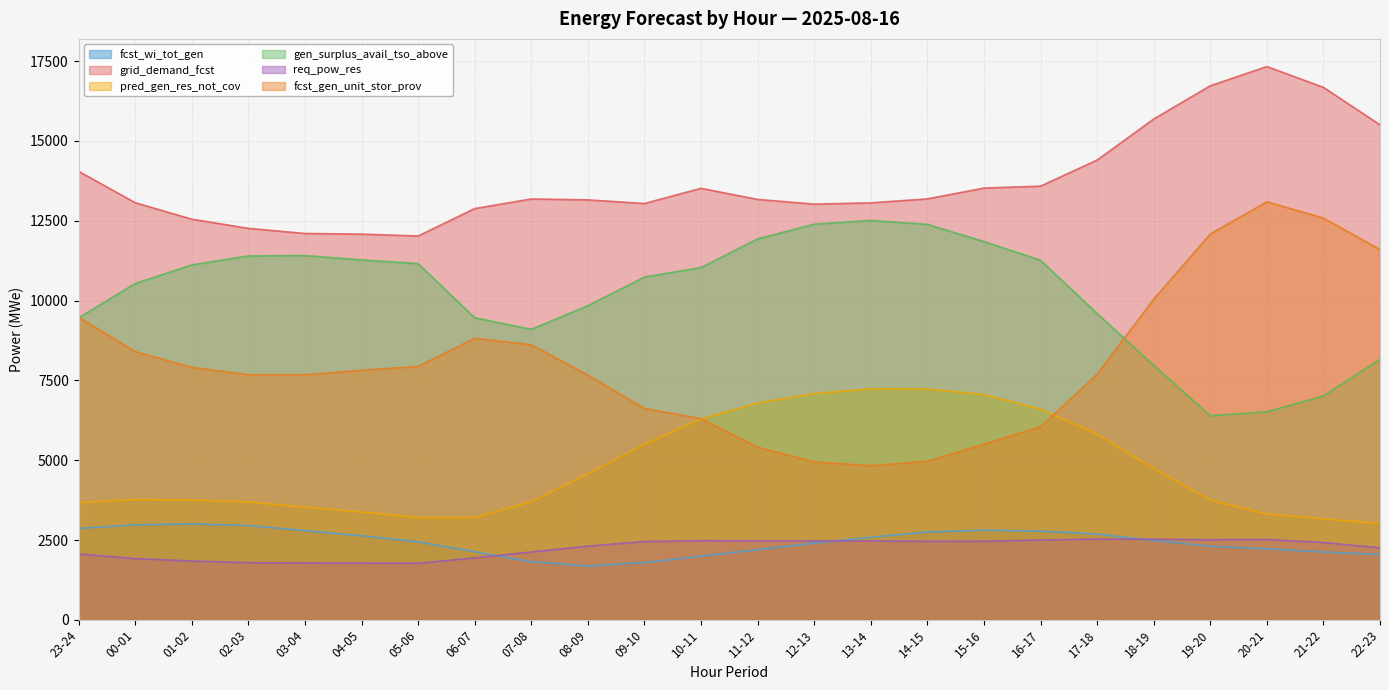

In grid_demand_fcst, how many points are higher than both neighbors (excluding endpoints)?

3